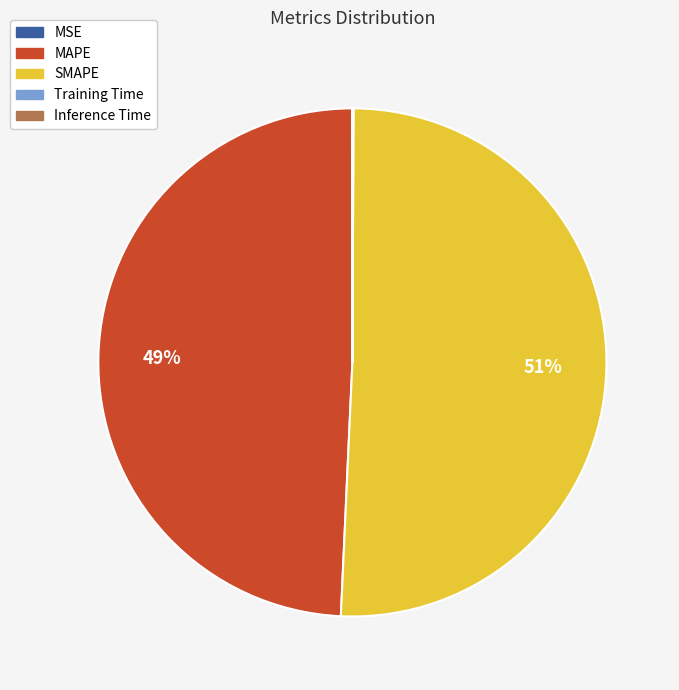

Is it true that SMAPE is 51% of the pie?

True